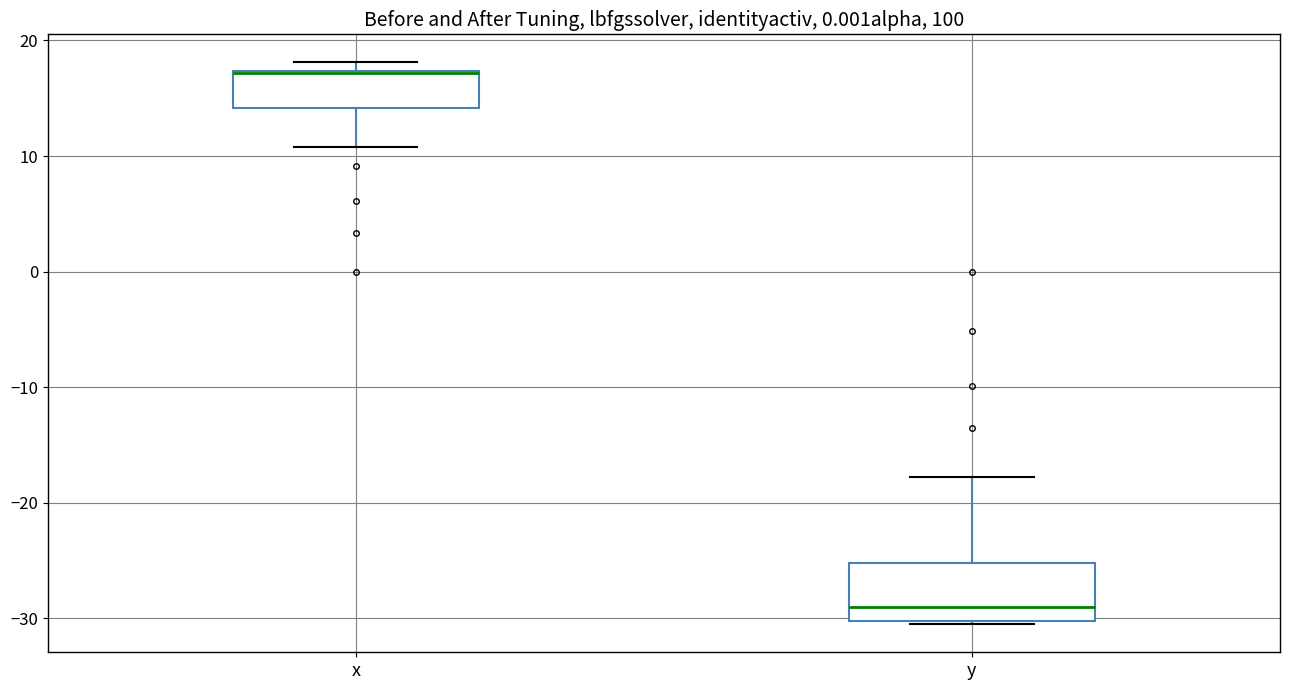

Reading left to right, transcribe this box plot: for each box, give where its median line is, the range the box spans, and where its two whiskers end, as read against the y-axis. The values are not printed on the chart, so give them approximately, as read against the axis.

x: median 17, box 14 to 17, whiskers 11 to 18
y: median -29, box -30 to -25, whiskers -30 (just below the box's lower edge) to -18